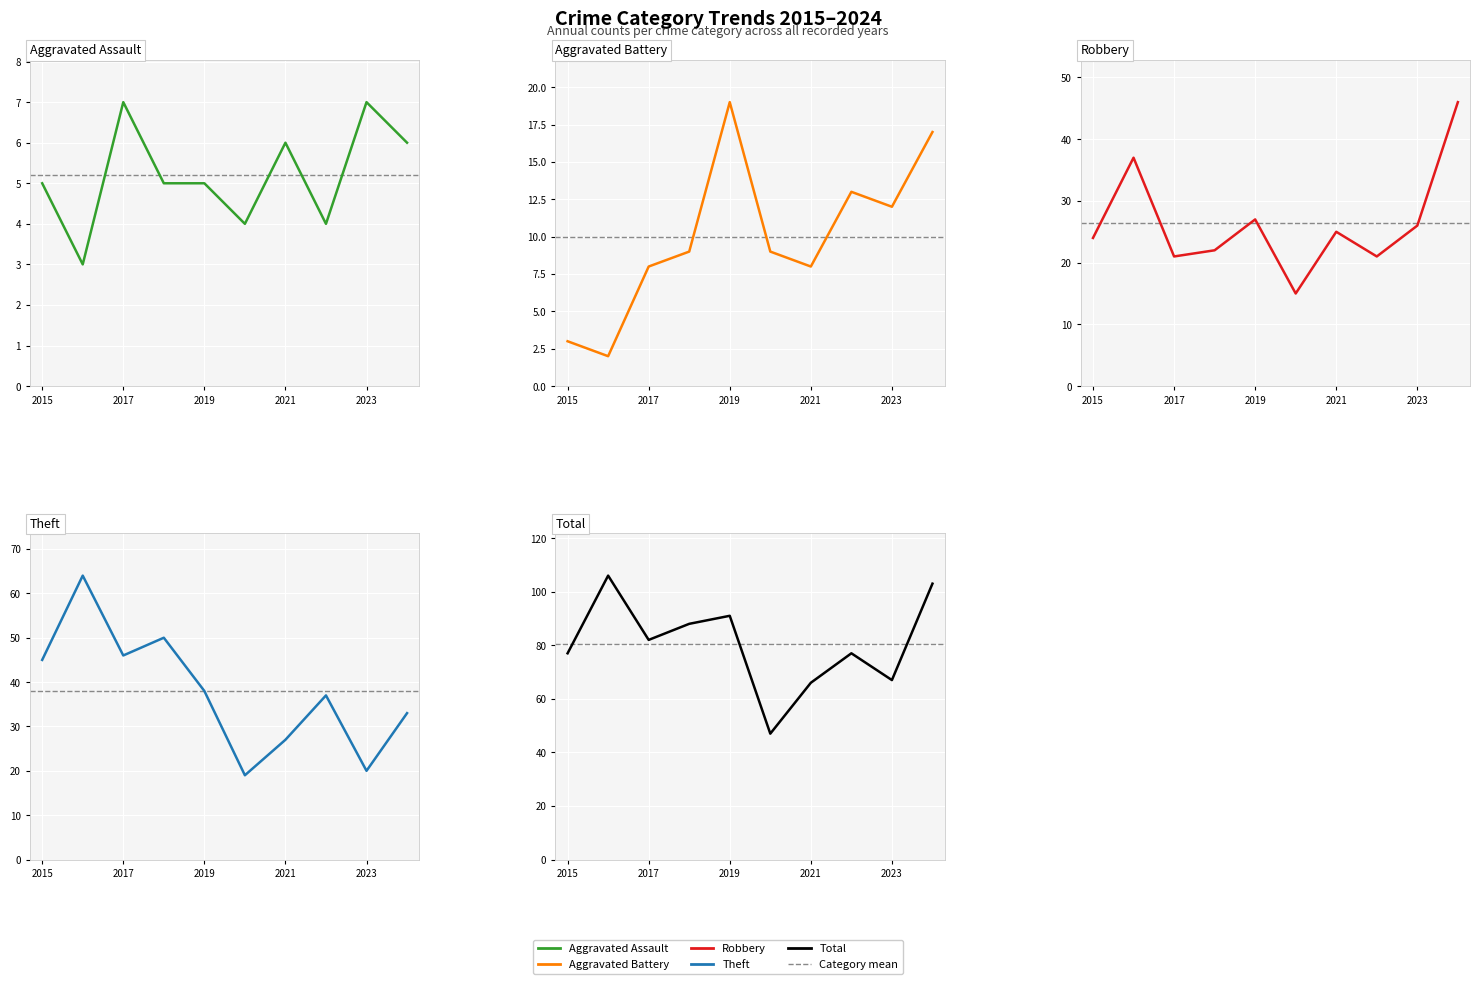

How many interior local valleys does the Theft series have?

3